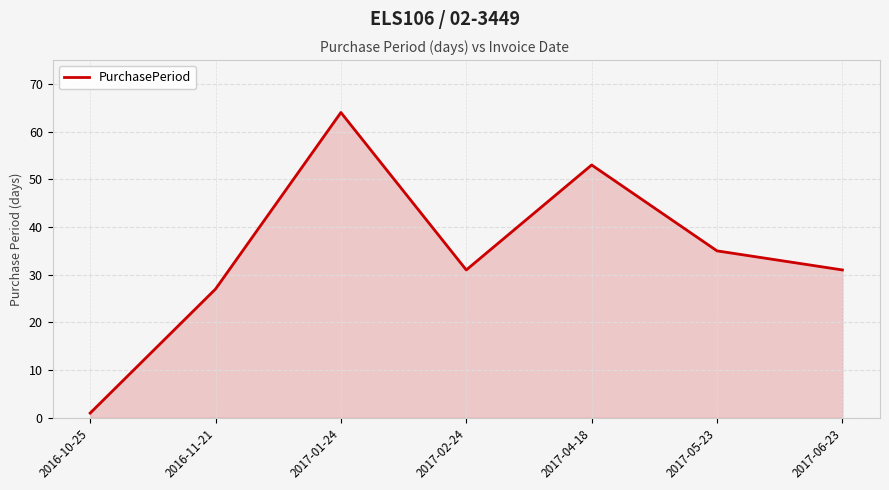

The value at 2017-06-23 is 9. True or false?

False